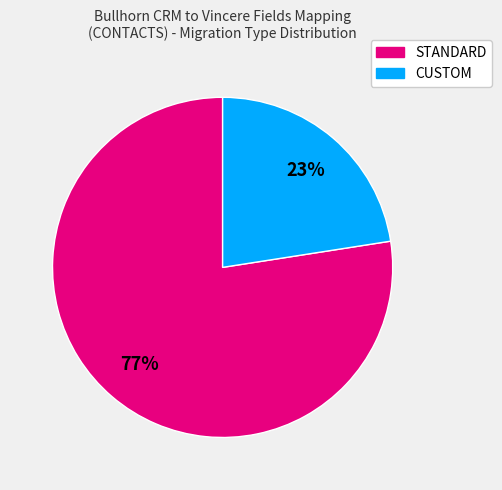

What percentage is the STANDARD slice, to the nearest percent?

77%